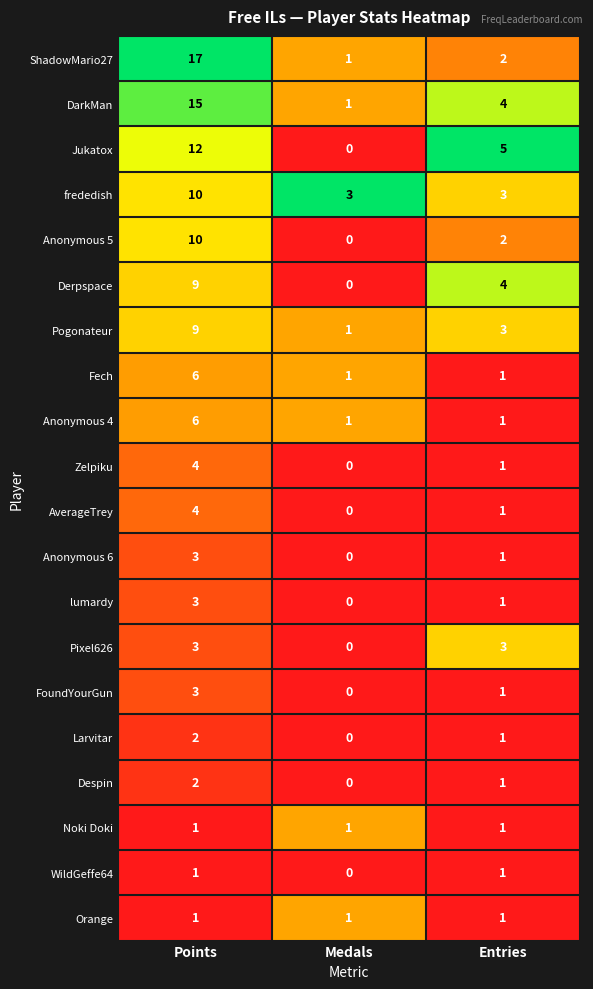

True or false: frededish has a value of 3 at Entries.

True